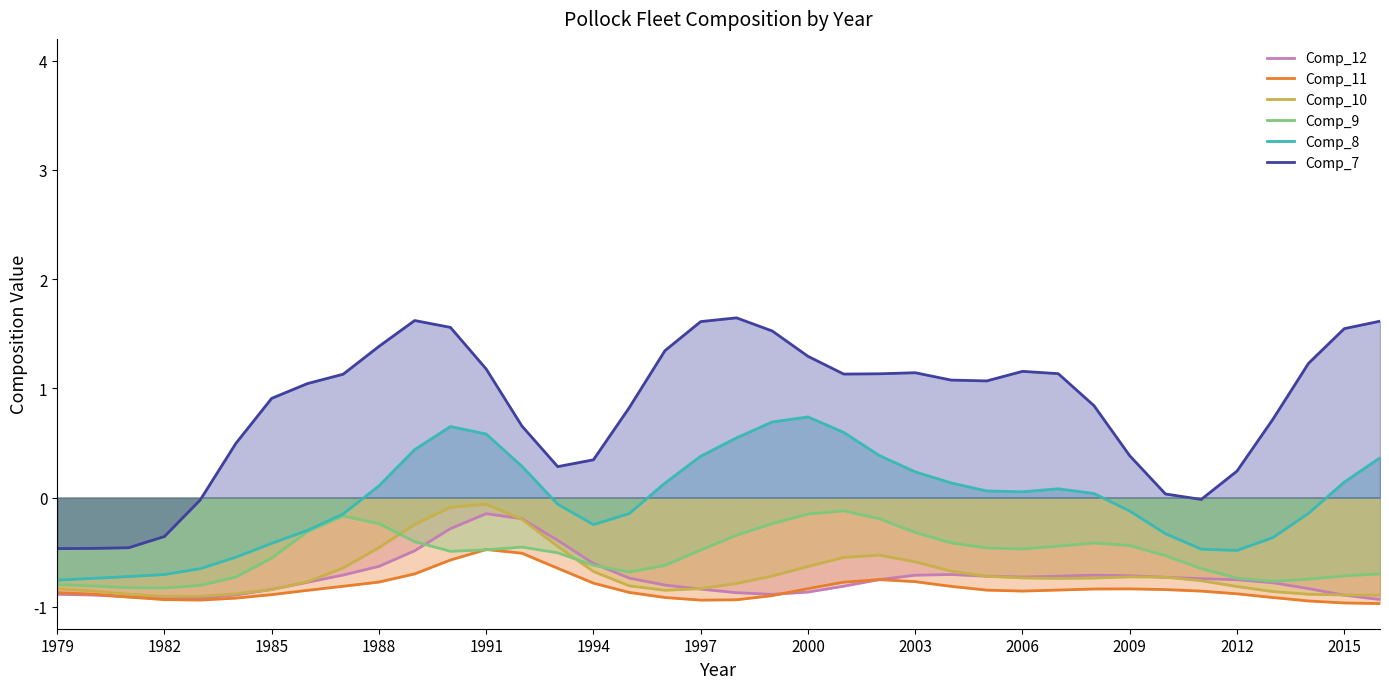

What is the minimum value for Comp_9?

-0.8